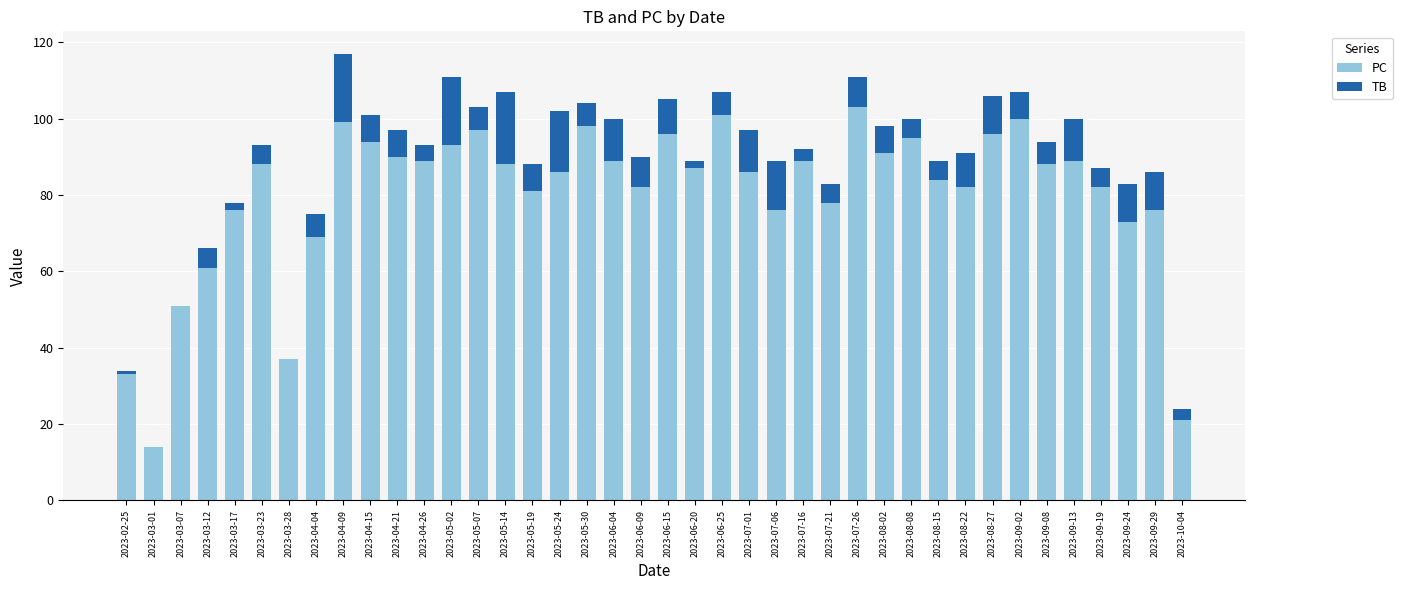

What is the sum of all PC values?

3208